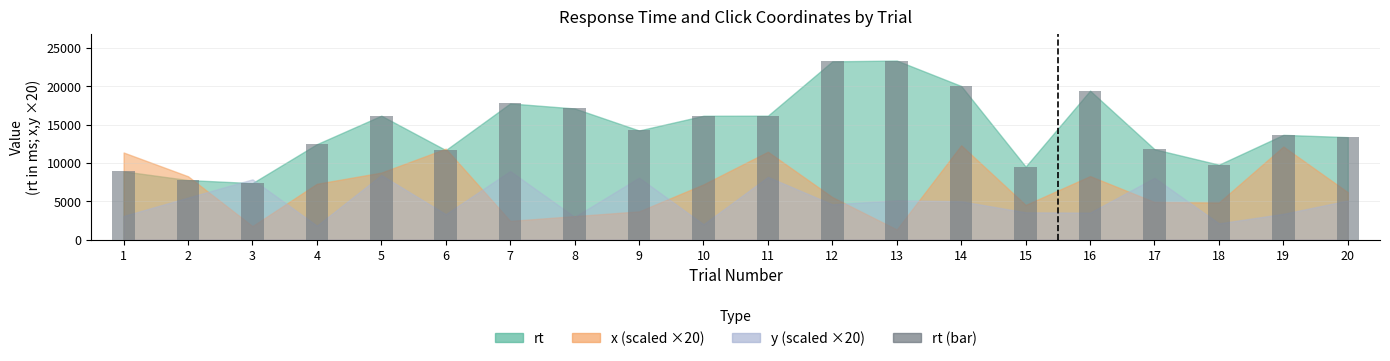

How many data points does each series have?

20